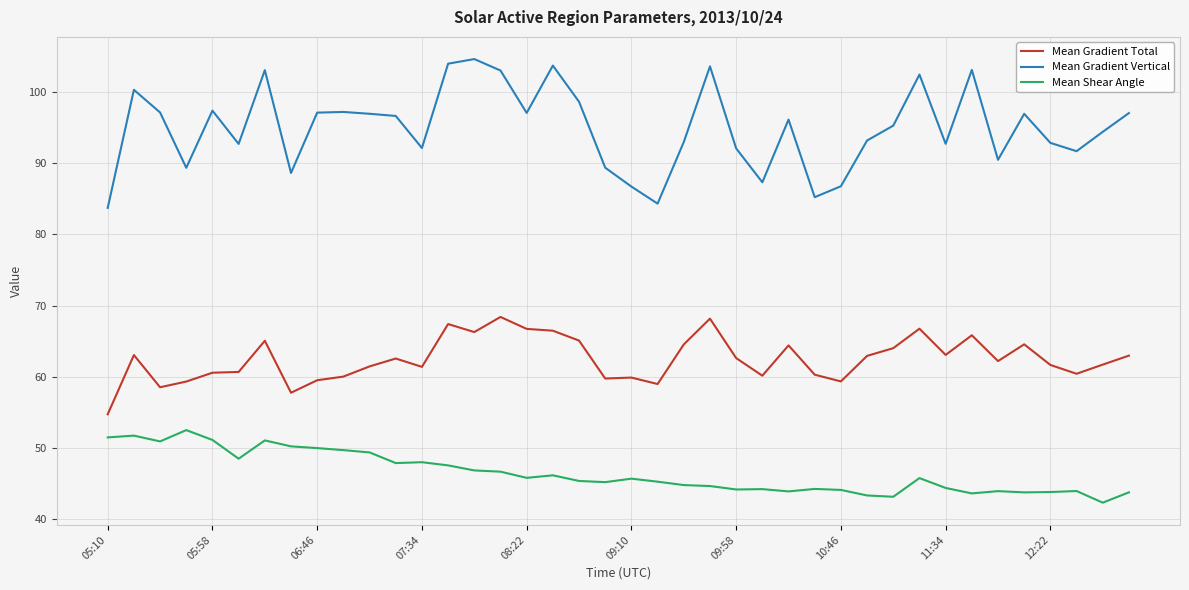

True or false: Mean Shear Angle and Mean Gradient Vertical intersect in this chart.

False